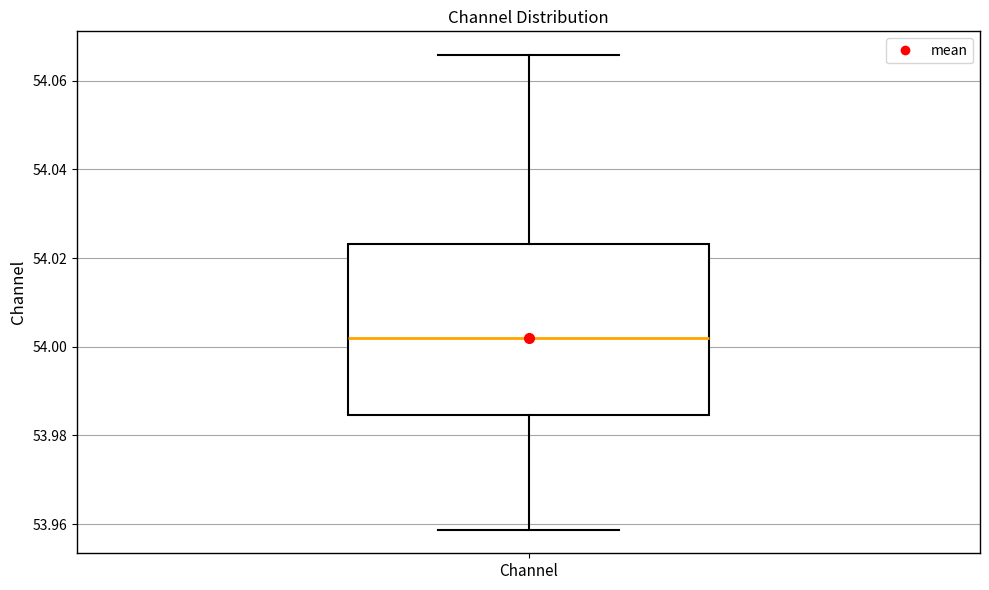

Transcribe this box plot: give where the median line is, the range the box spans, and where the two whiskers end, as read against the y-axis. The values are not printed on the chart, so give them approximately, as read against the axis.

median 54.002, box 53.984 to 54.024, whiskers 53.958 to 54.066